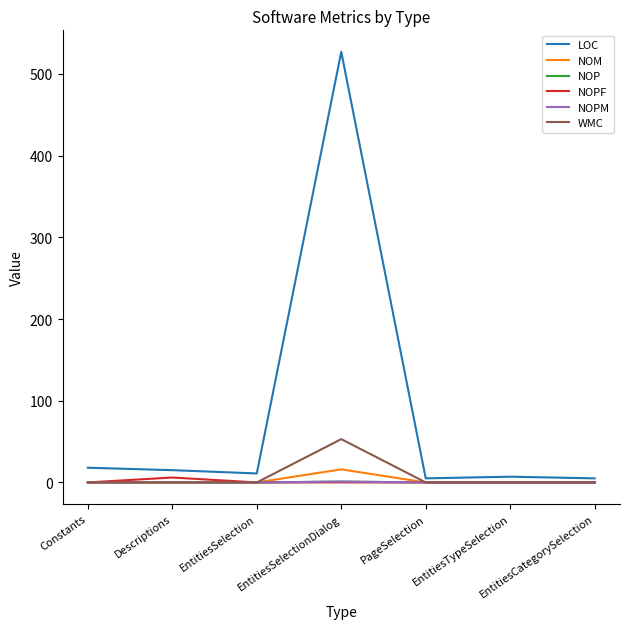

What position from the left is PageSelection?

5